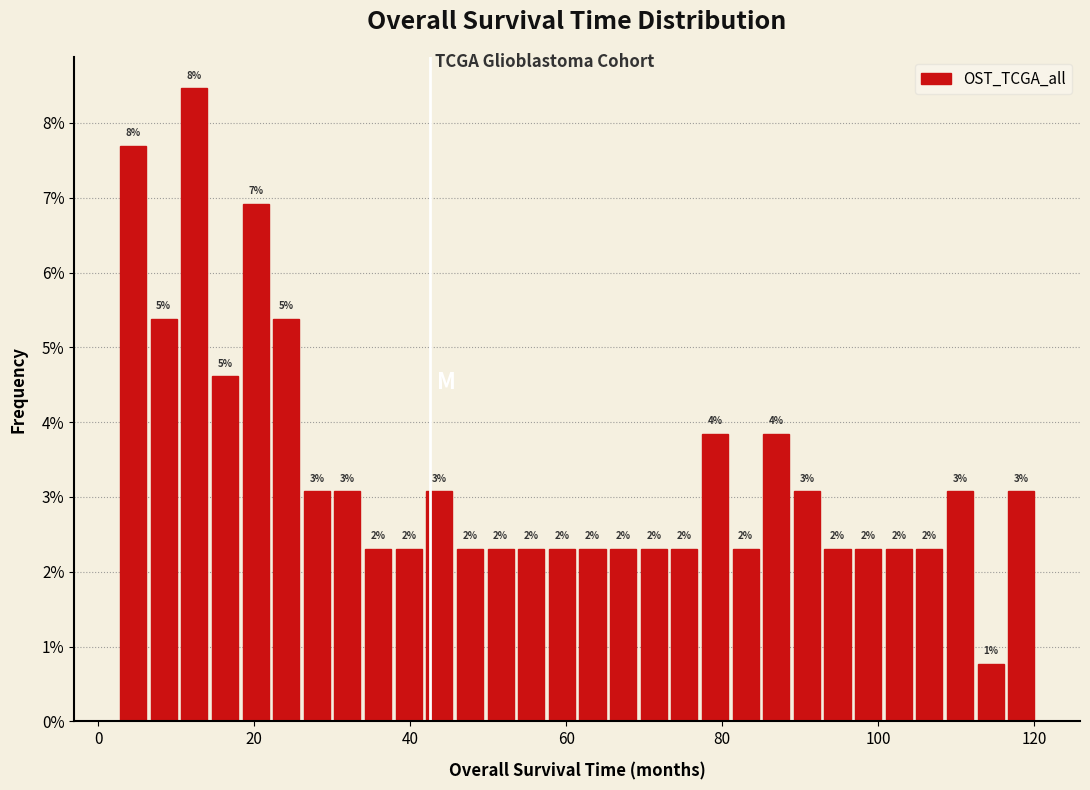

Read against the x-axis, roughly where is the centre of the tallest bar?

12